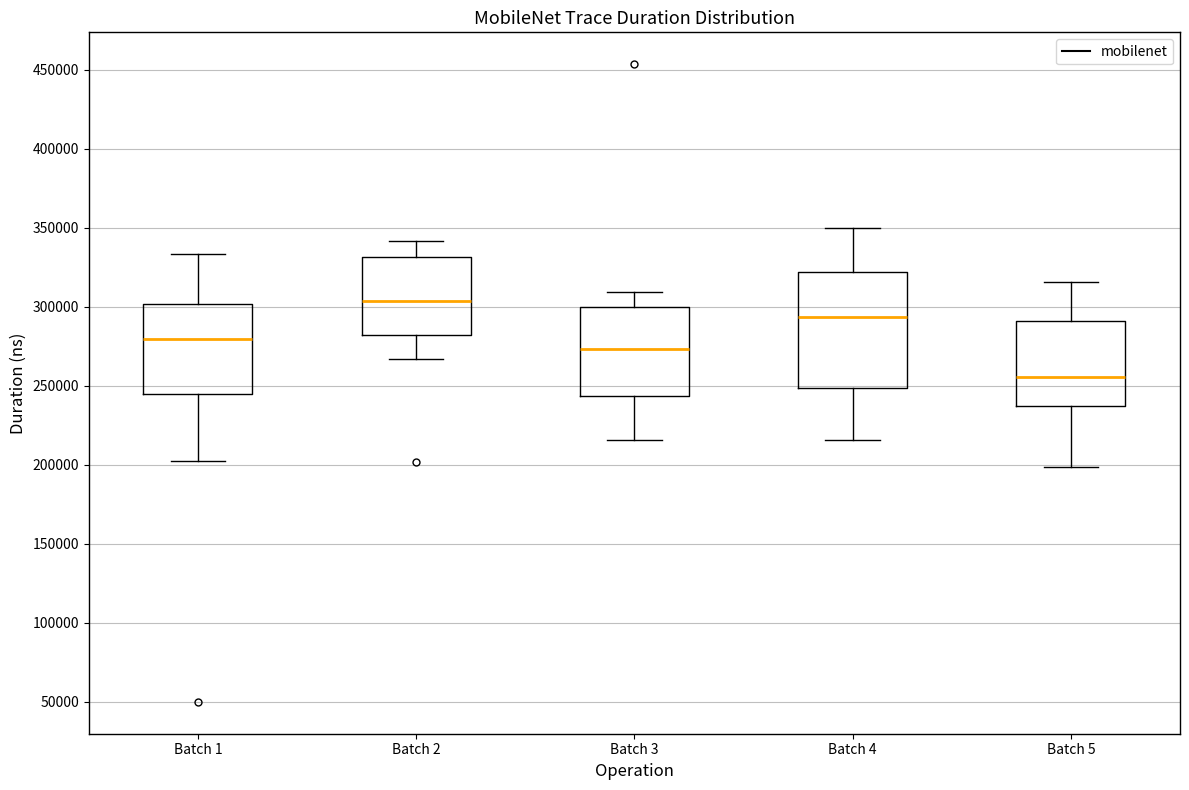

Where does the median line of the box for Batch 5 sit on the y-axis? The values are not printed on the chart, so give them approximately, as read against the axis.

255000